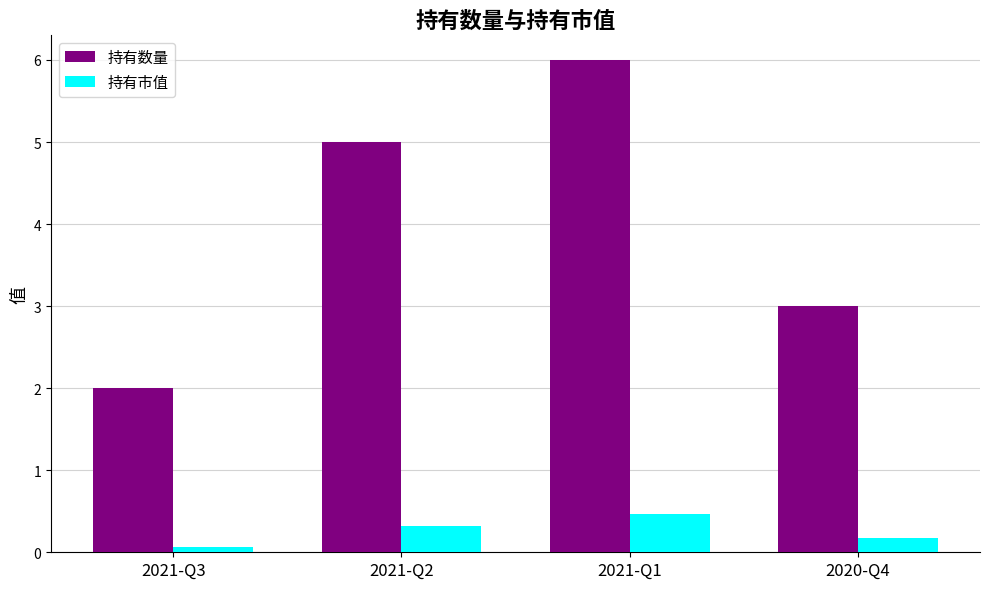

Which category has the highest value across all series?

2021-Q1